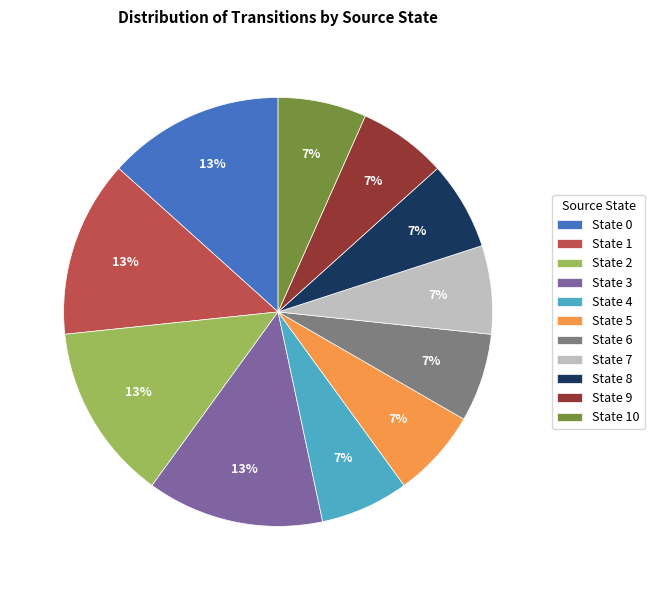

Is State 2 the majority of the pie?

No